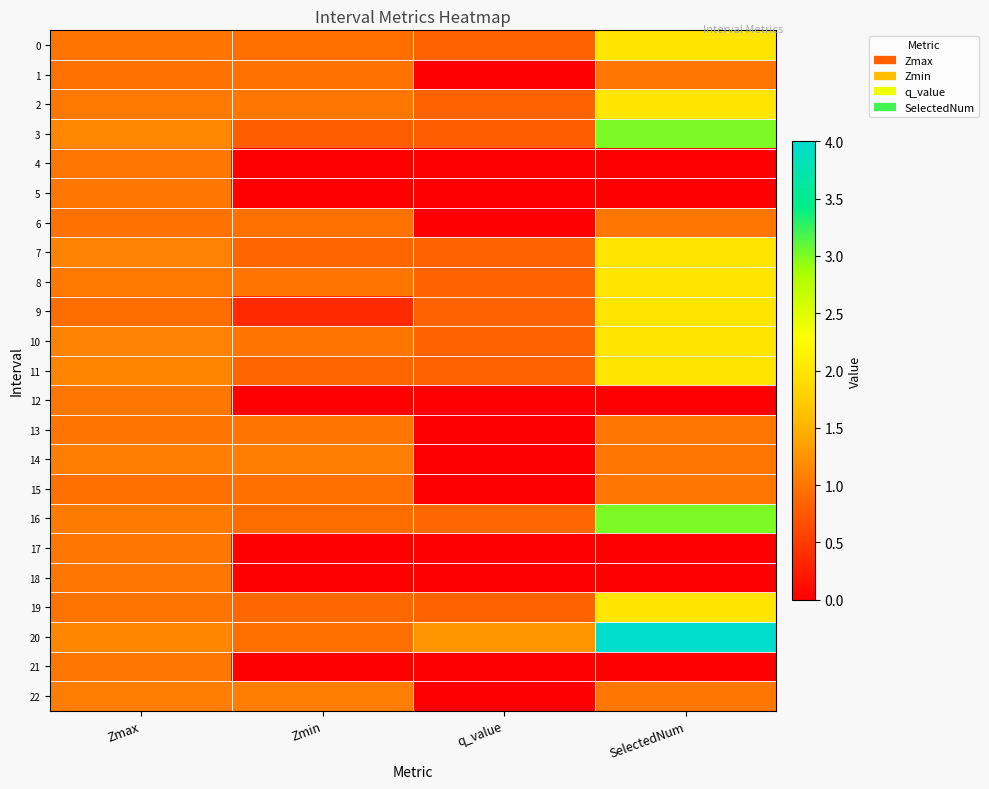

Rank the series by their maximum value, from lowest to highest.

1, 4, 5, 6, 12, 13, 15, 17, 18, 21, 22, 14, 0, 2, 7, 8, 9, 10, 11, 19, 3, 16, 20